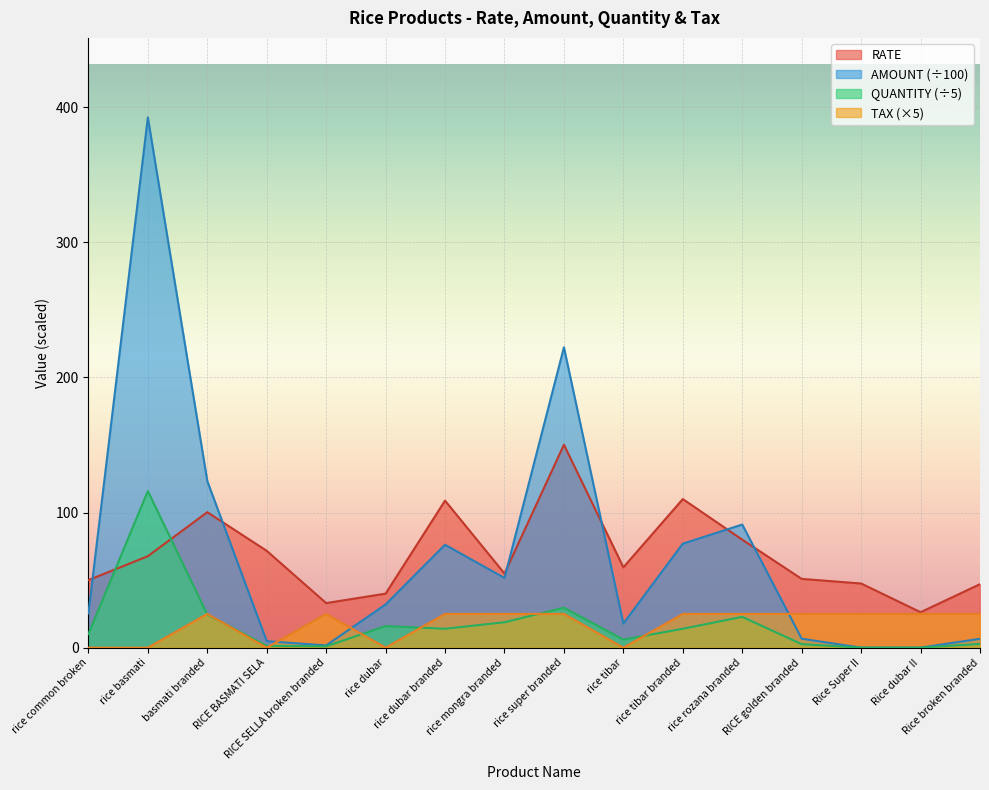

Which series has the largest range (max minus min)?

AMOUNT (÷100)